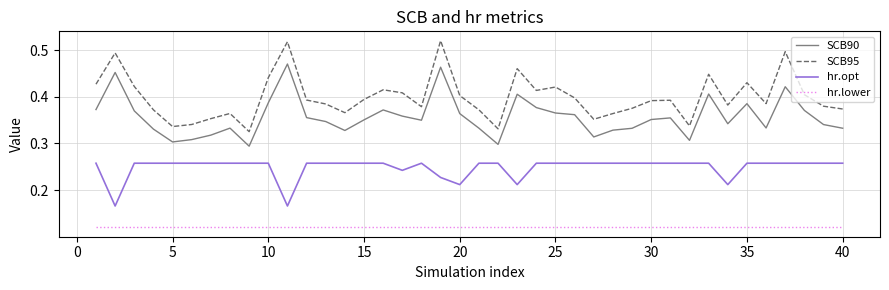

True or false: SCB90 and hr.lower intersect in this chart.

False